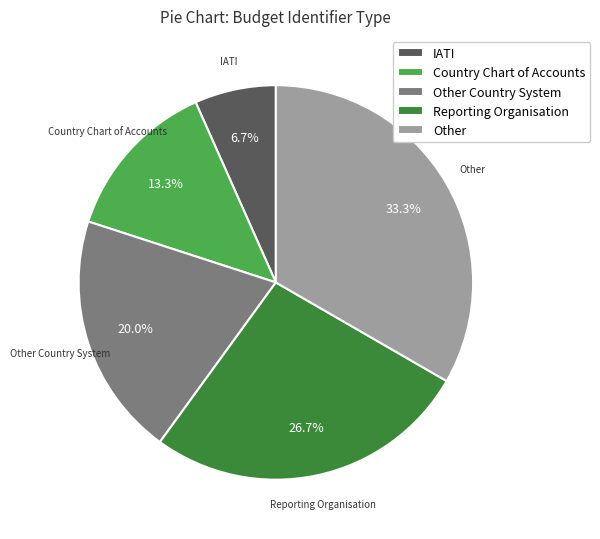

The Country Chart of Accounts slice represents 13% of the pie. True or false?

True